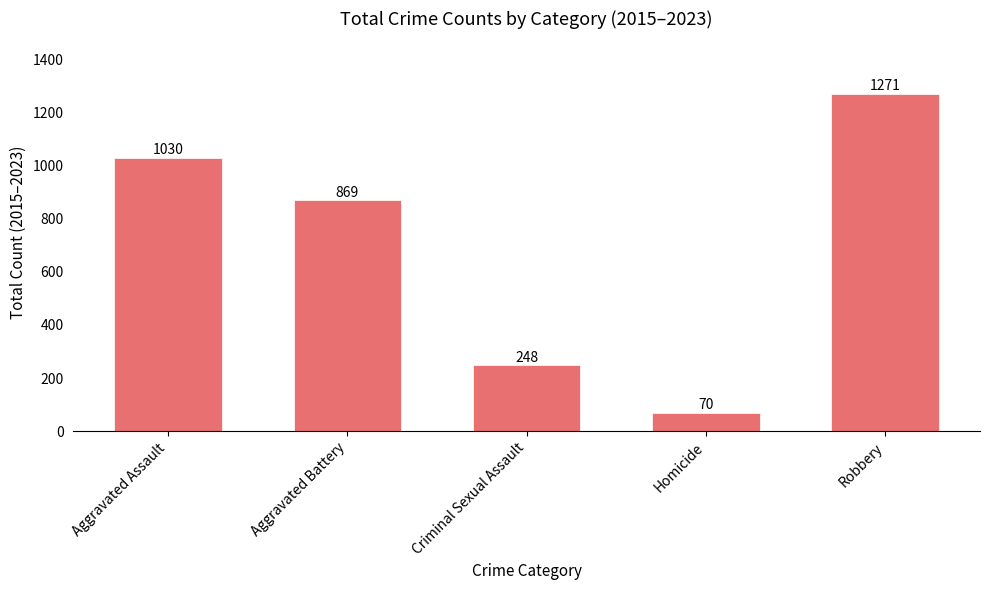

Reading right to left, what are all the values shown in this chart?

Robbery=1271	Homicide=70	Criminal Sexual Assault=248	Aggravated Battery=869	Aggravated Assault=1030